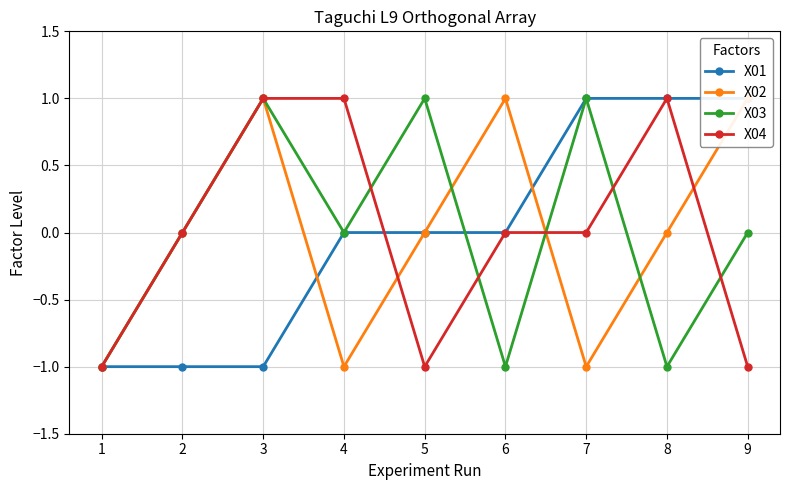

What is the difference between the maximum and minimum values in the X02 series?

2